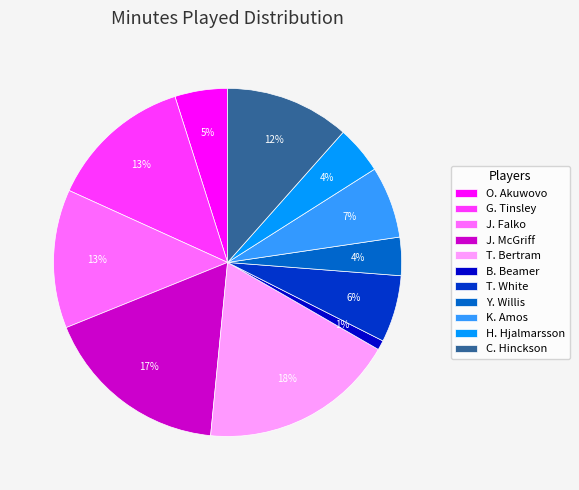

Which slice is the largest?

T. Bertram